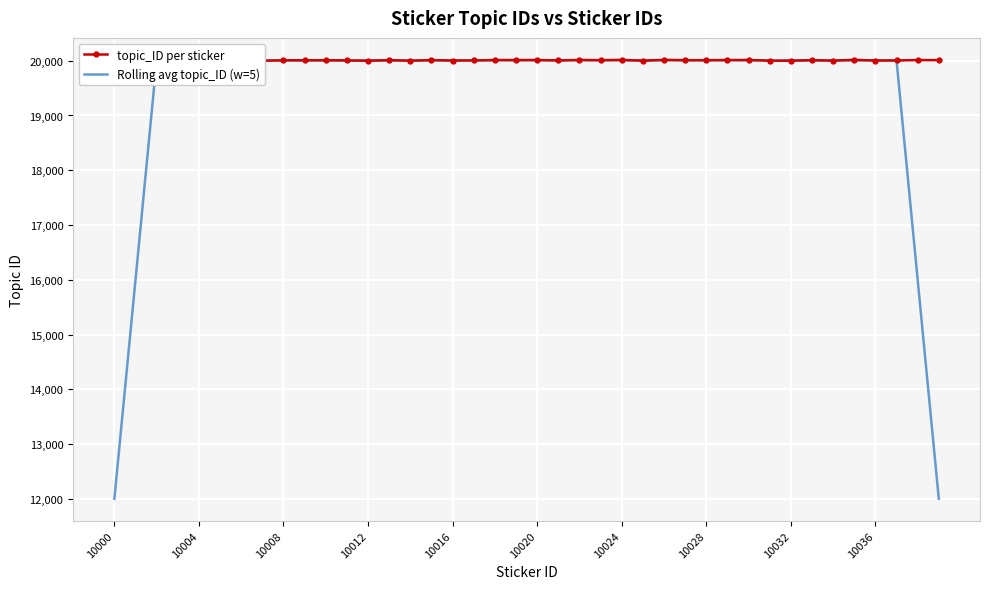

True or false: Rolling avg topic_ID (w=5) has more than 2 points higher than both neighbors.

True